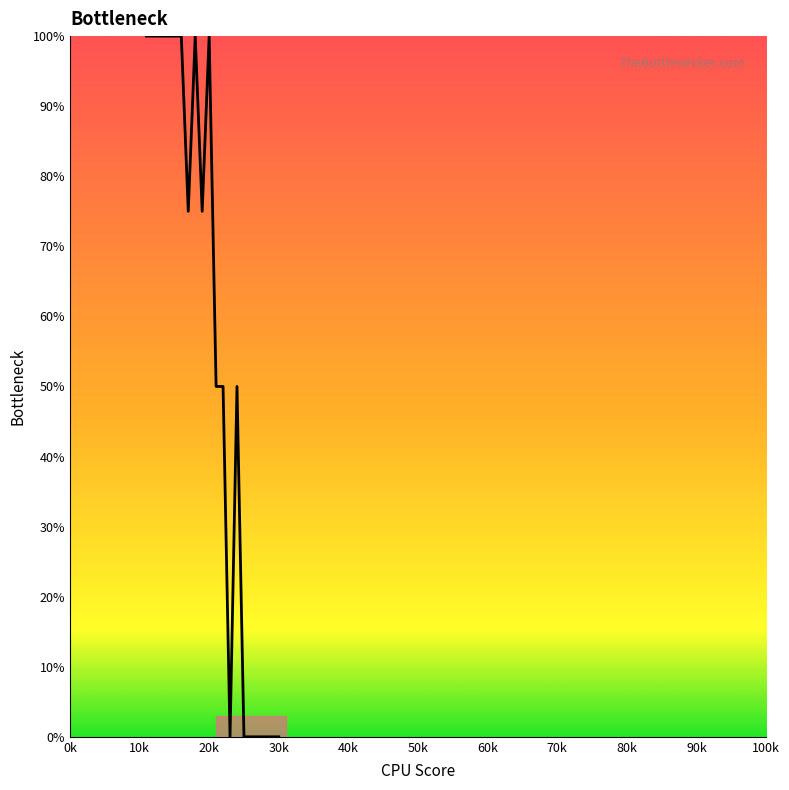

Does the chart display data point markers on the line(s)?

No